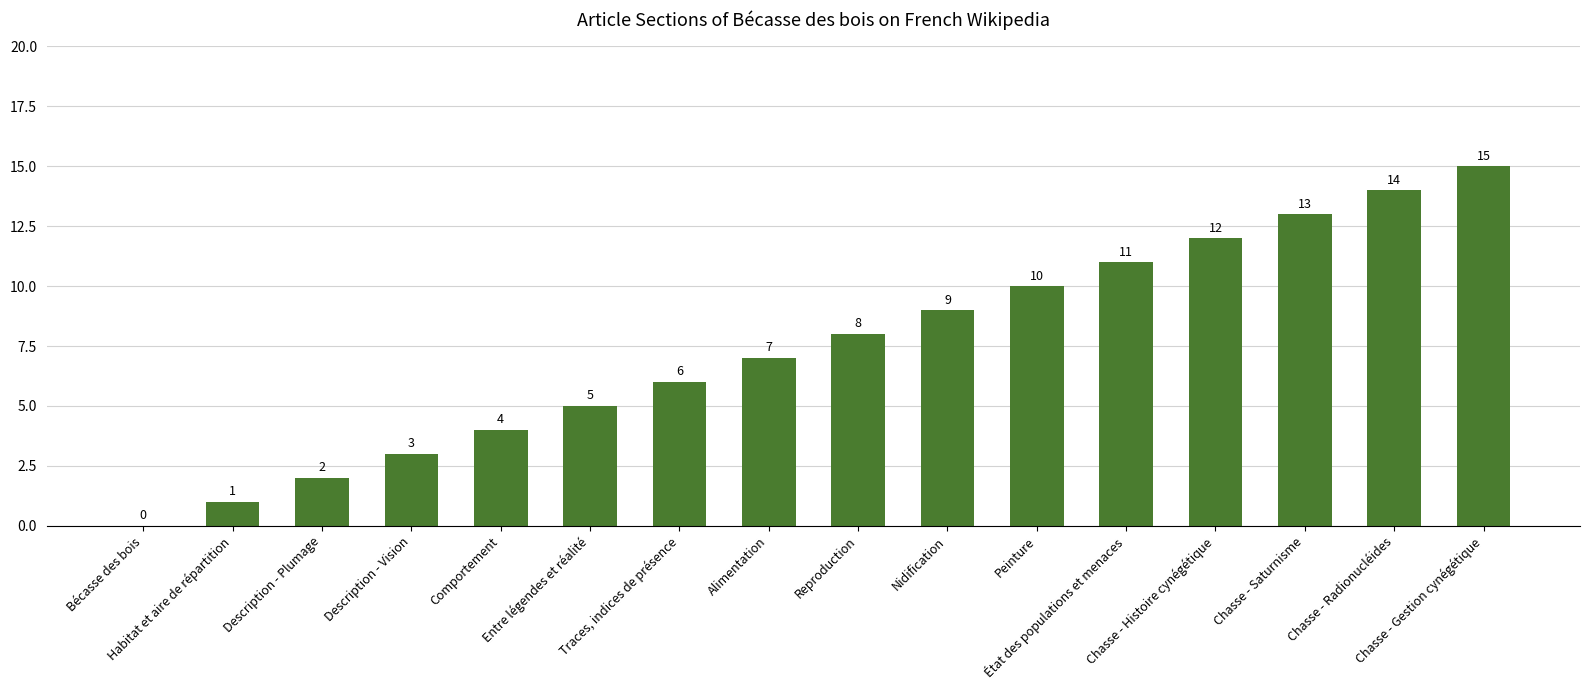

What is the greatest value displayed?

15